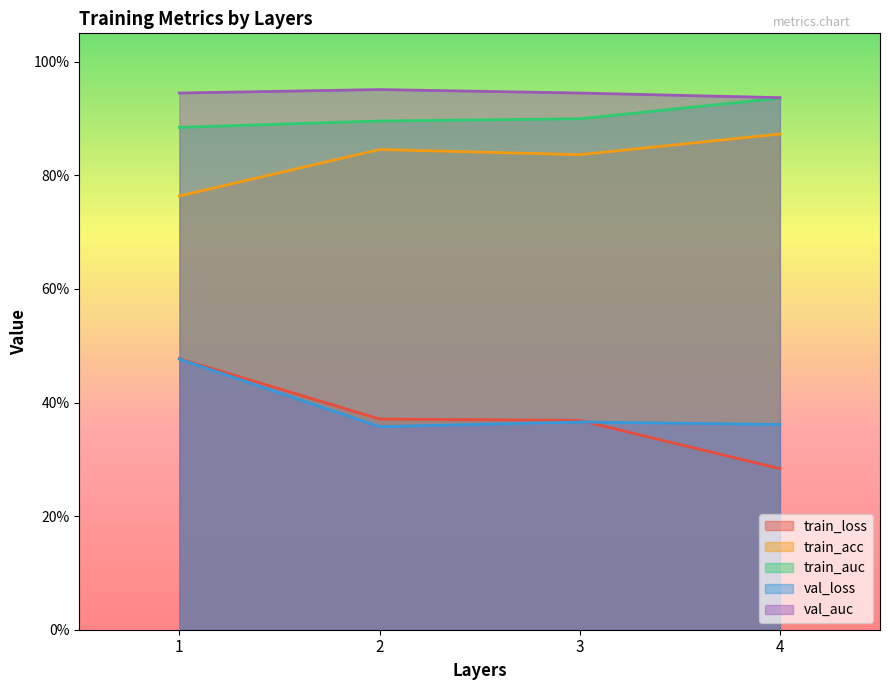

What is the difference between the maximum and minimum values in the val_loss series?

0.1